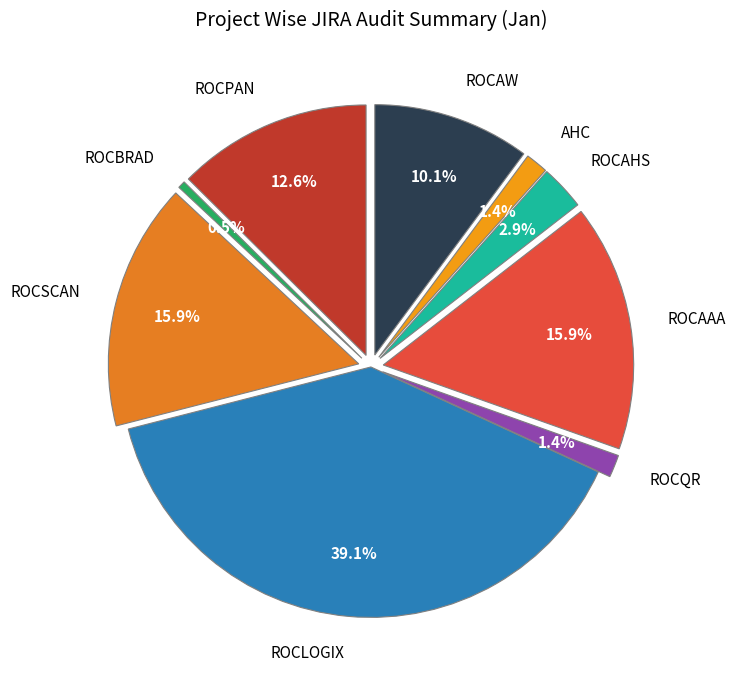

Do ROCAW and ROCBRAD together represent more than half of the pie?

No